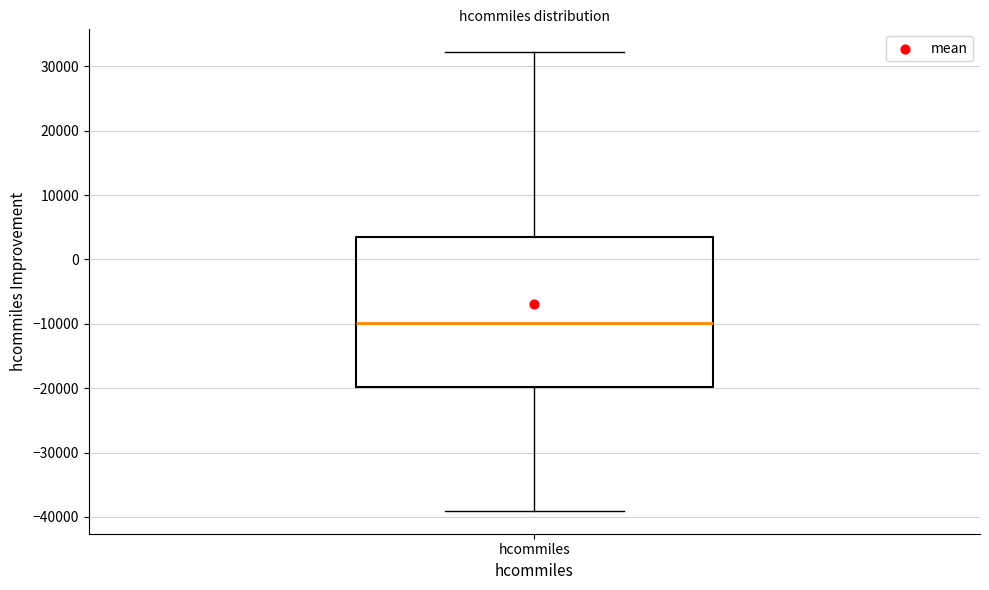

Read this box plot against the y-axis: the position of the median line, the range covered by the box, and the ends of both whiskers. The values are not printed on the chart, so give them approximately, as read against the axis.

median -10000, box -20000 to 4000, whiskers -39000 to 32000